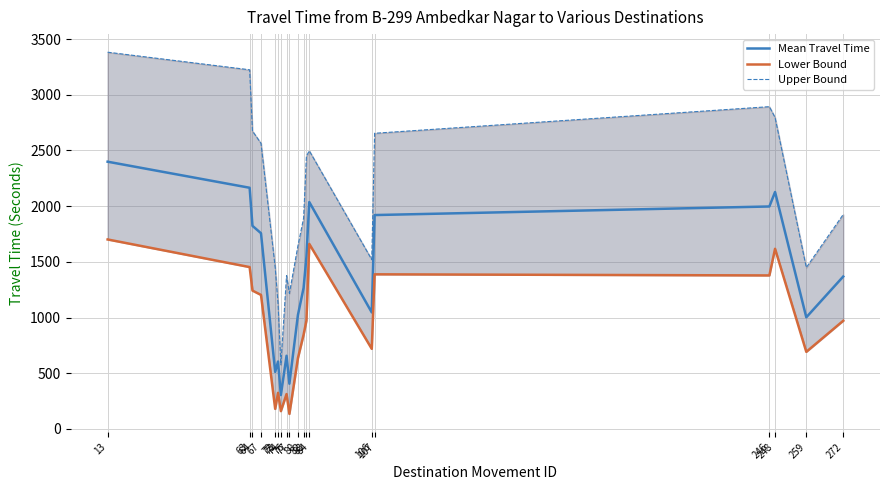

Is it true that Upper Bound equals 1217 at 77?

True